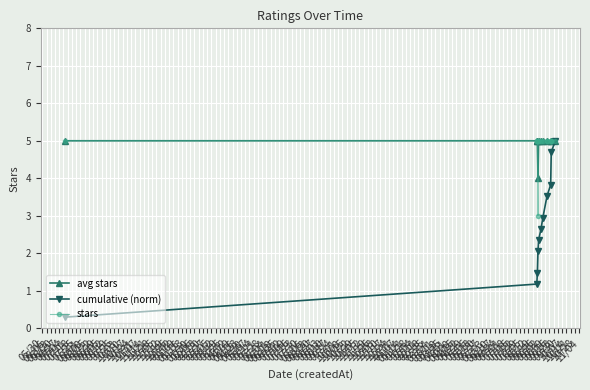

What is the highest value of the avg stars series?

5.0